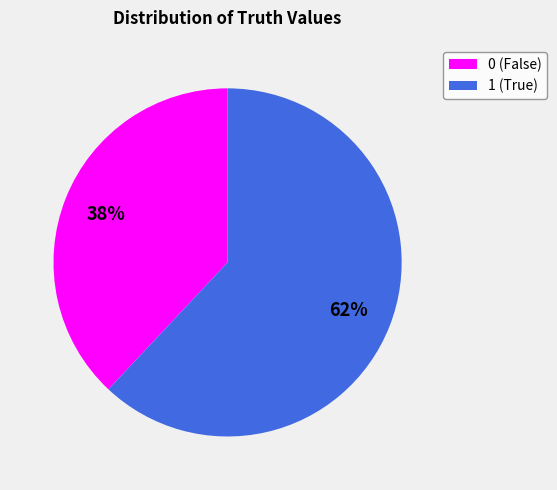

The 0 slice represents 38% of the pie. True or false?

True